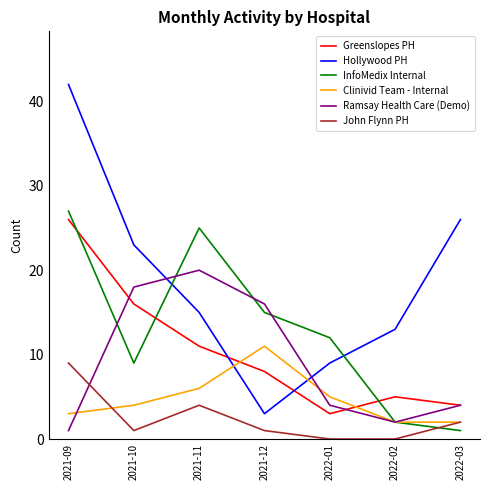

What value does the Greenslopes PH series have at 2021-11, to the nearest 5?

10